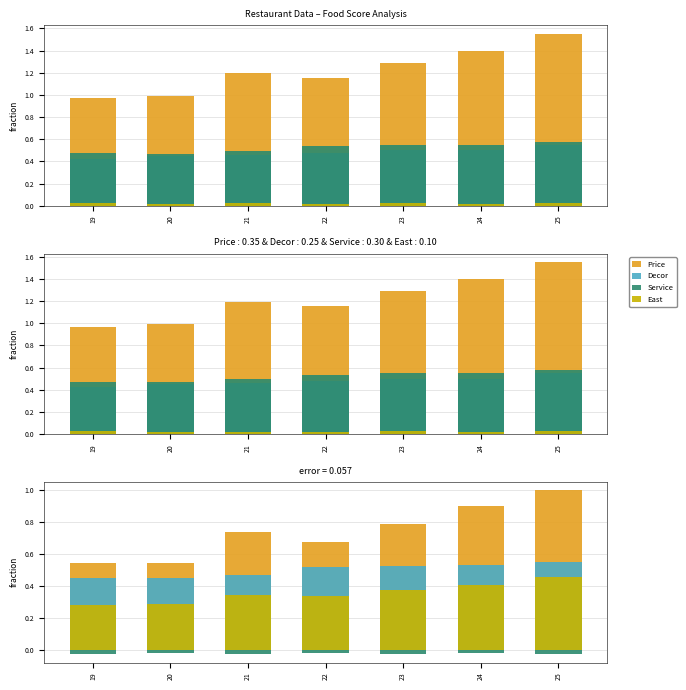

Reading left to right, extract all data points from this chart.

Price: 0.5	0.5	0.7	0.7	0.8	0.9	1.0
Decor: 0.4	0.5	0.5	0.5	0.5	0.5	0.5
Service: -0.0	-0.0	-0.0	-0.0	-0.0	-0.0	-0.0
East: 0.3	0.3	0.3	0.3	0.4	0.4	0.5